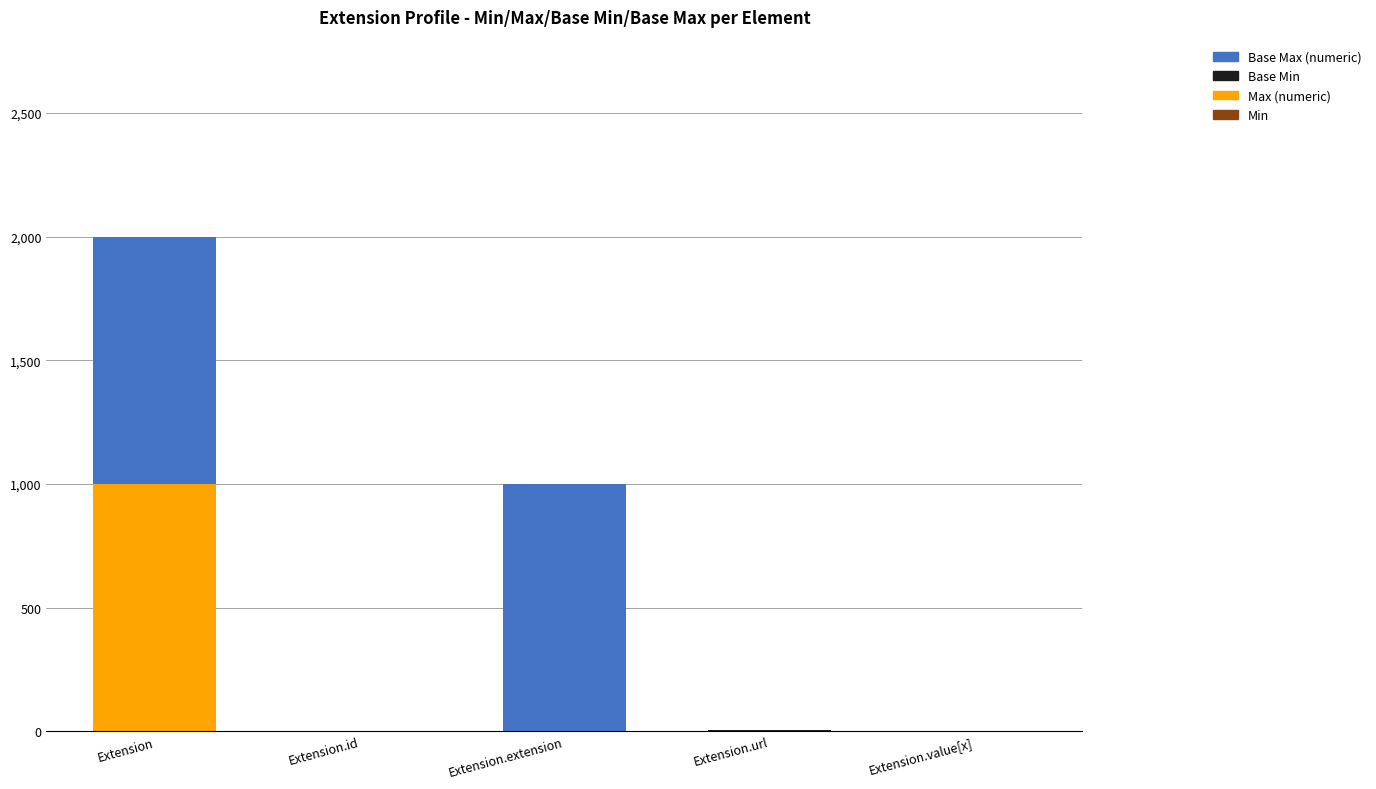

At which category is the sum across all series the highest?

Extension